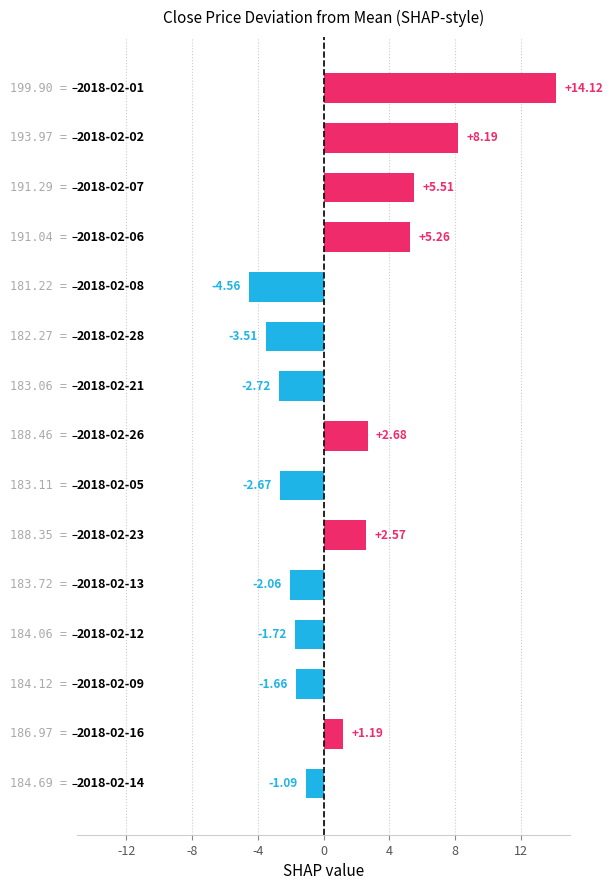

What is the difference between the maximum and second lowest values?

17.6